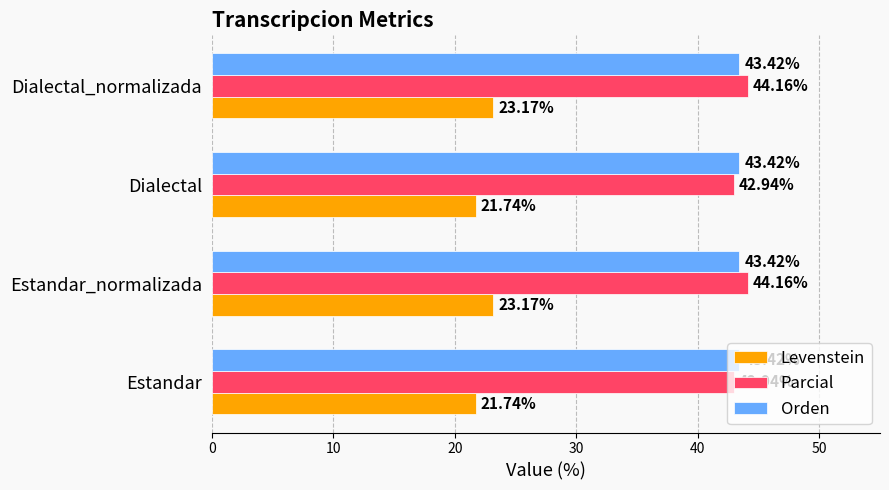

List the series in order of their peak value, highest first.

Parcial, Orden, Levenstein